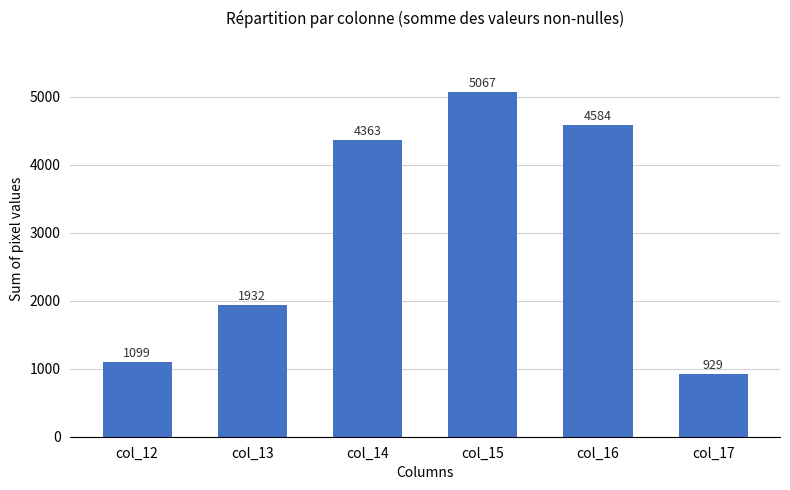

True or false: the data shows 929 at col_17.

True